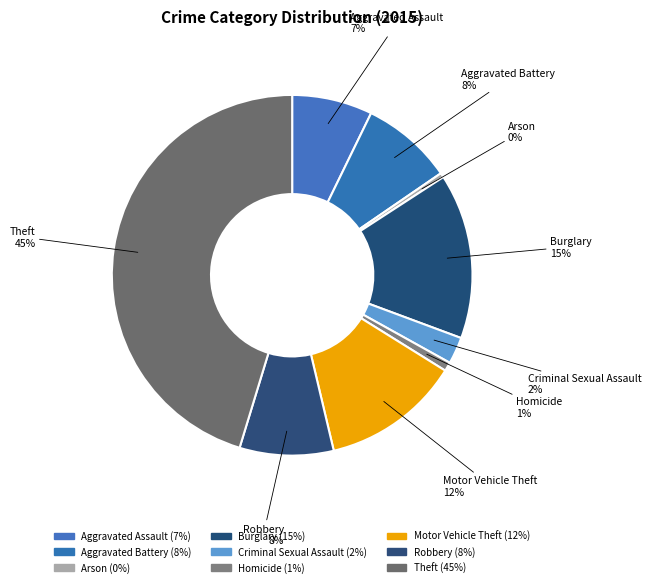

What percentage is the Aggravated Battery slice, to the nearest percent?

8%